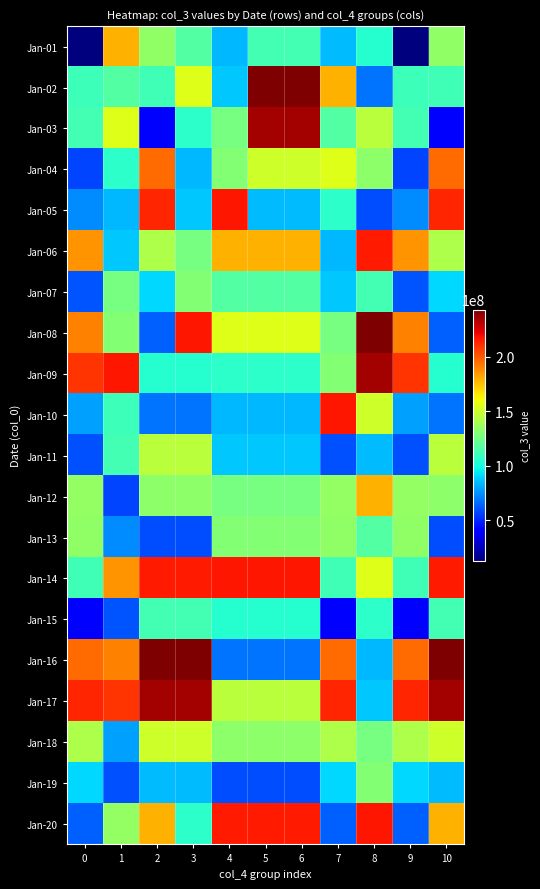

At which category is the sum across all series the highest?

5